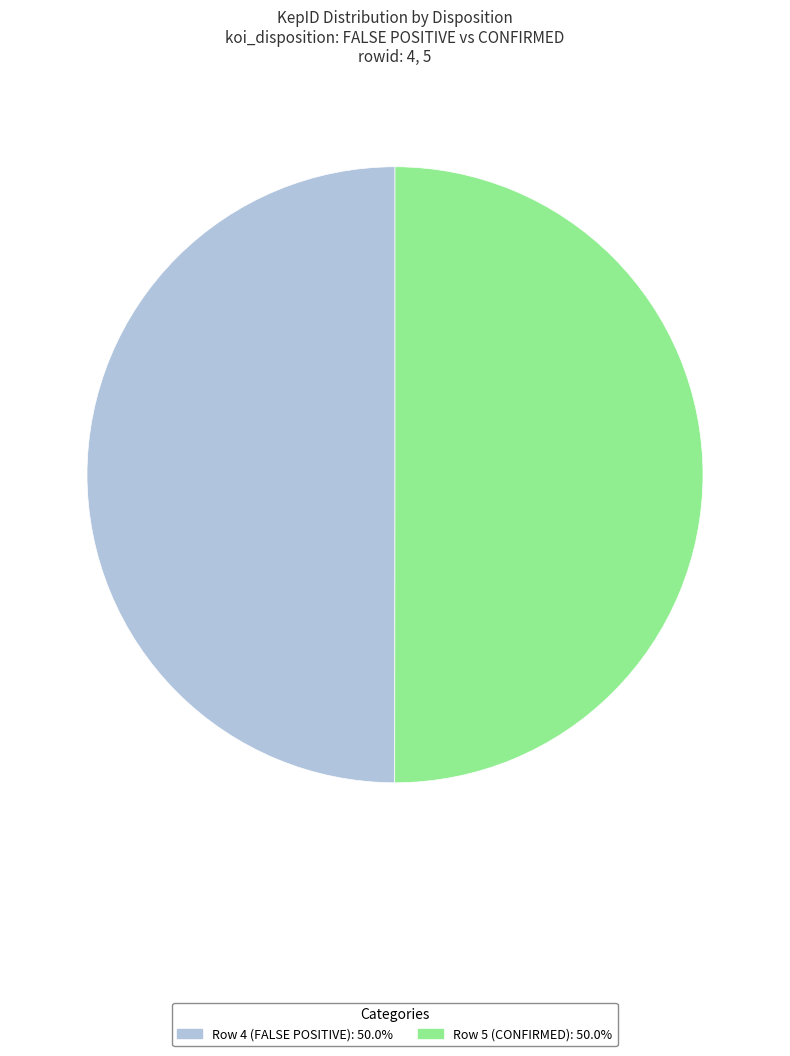

What is the ratio of the value at Row 4 (FALSE POSITIVE) to the value at Row 5 (CONFIRMED)?

1.0